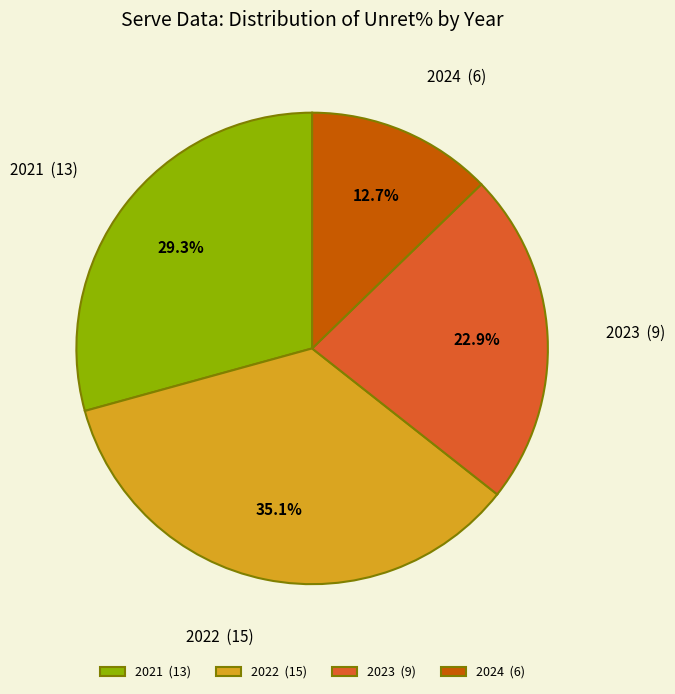

To the nearest percent, what portion does 2024 represent?

13%